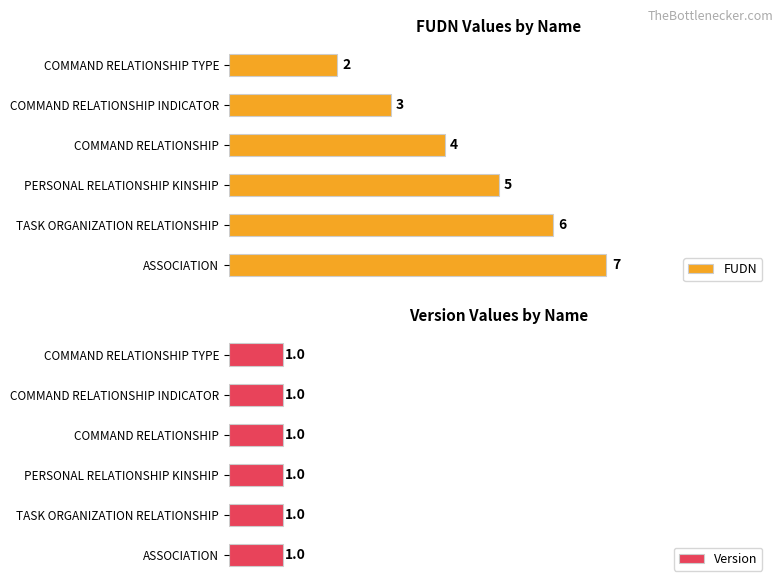

How many data points does each series have?

6